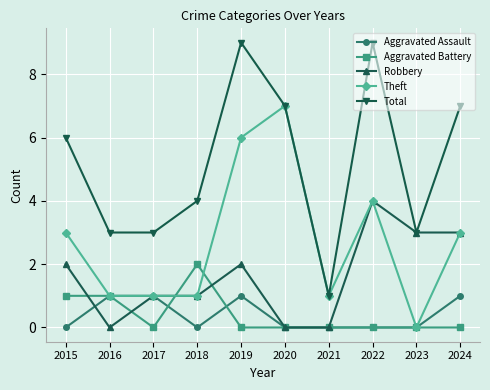

Is it true that Total equals 5 at 2020?

False